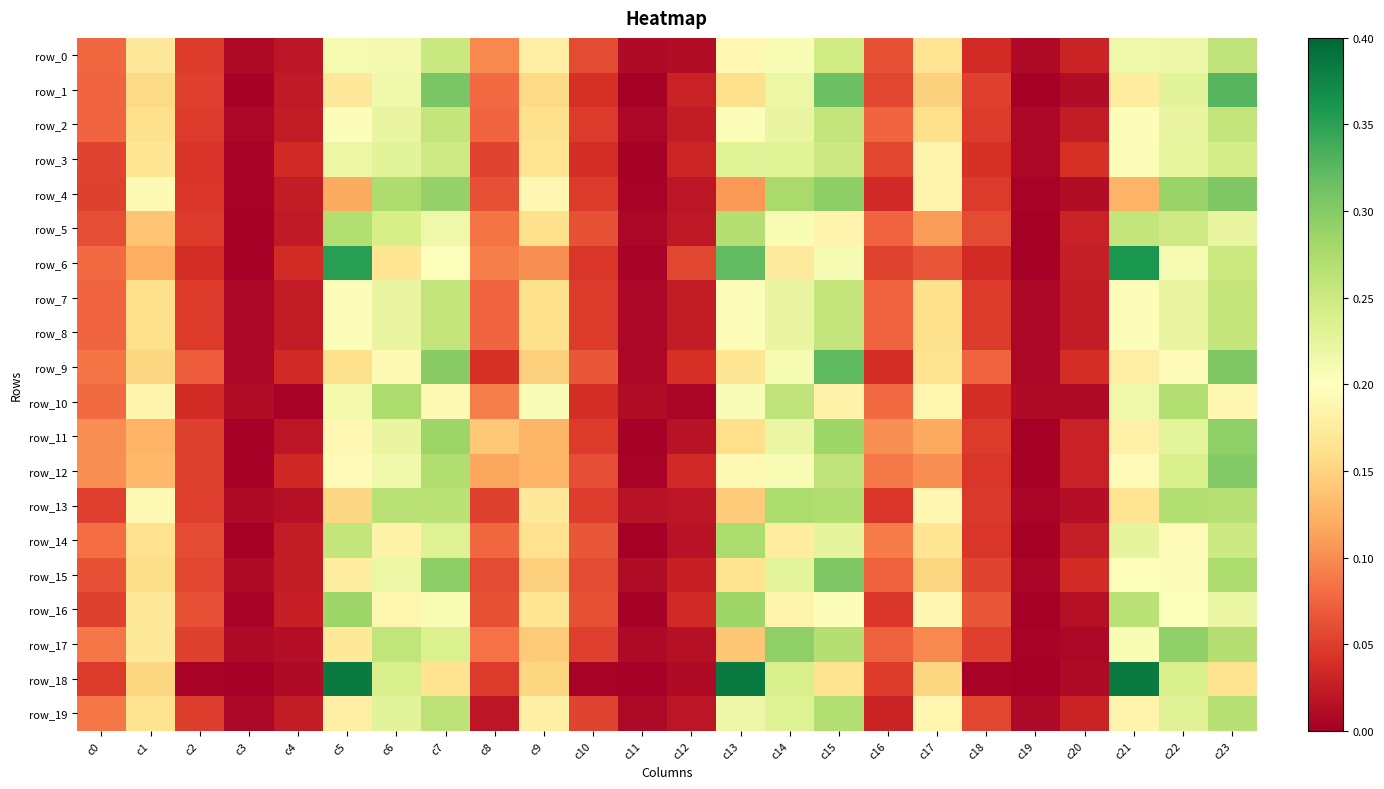

Which has a higher value, c17 or c19?

c17